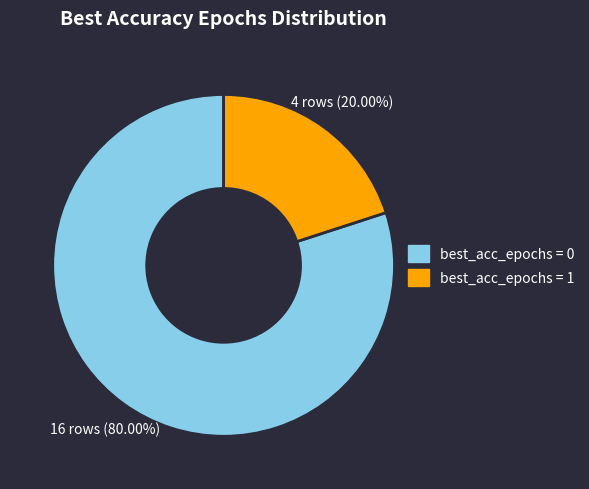

Rank the categories by value from lowest to highest.

best_acc_epochs = 1, best_acc_epochs = 0